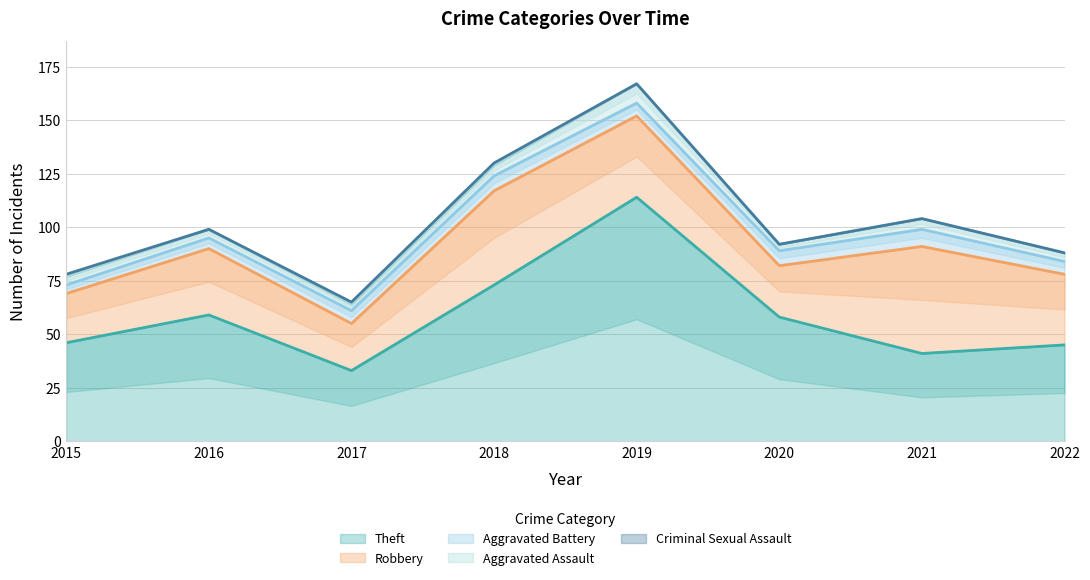

What is the value of the Aggravated Assault point at the 3rd from the left?

3